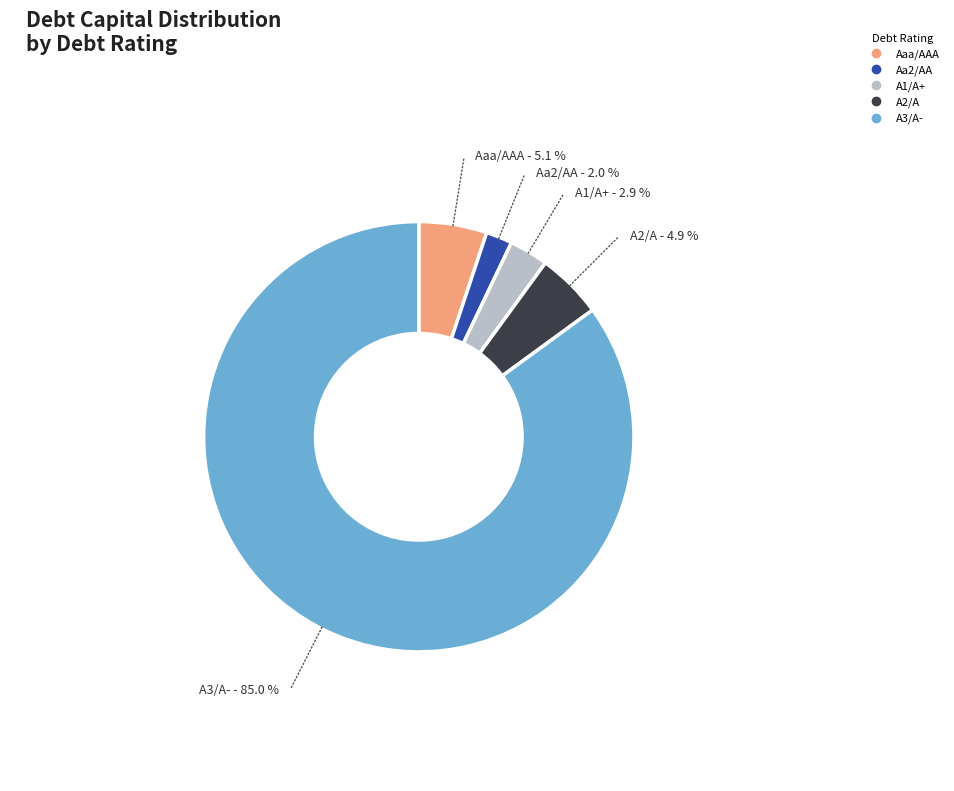

How many slices are in this pie chart?

5